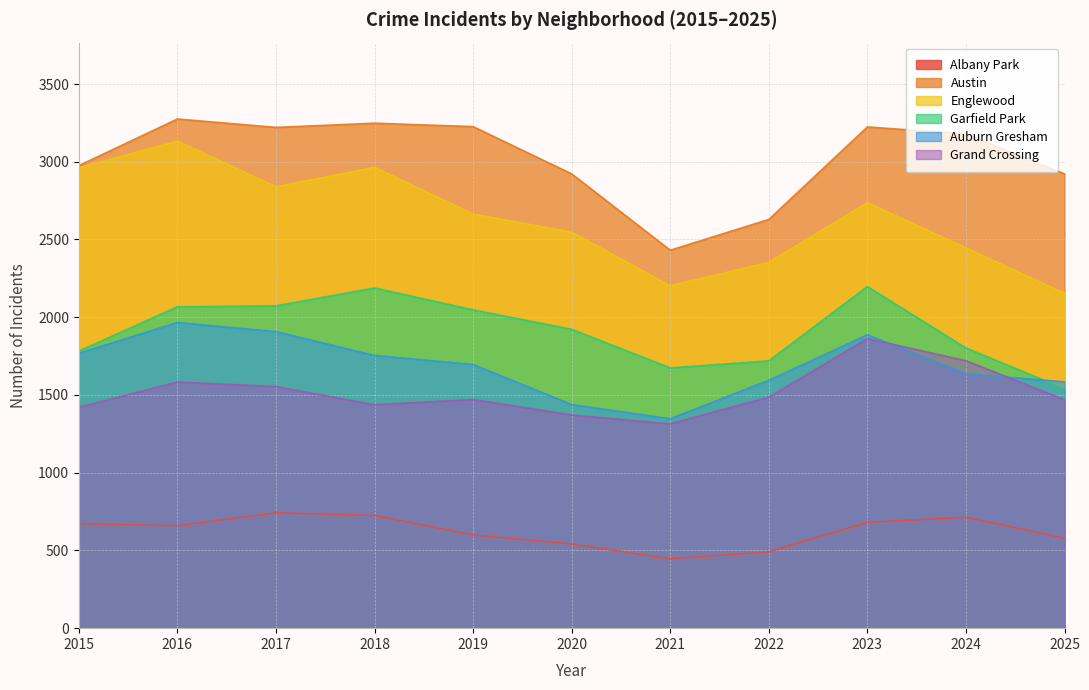

What is the difference between the maximum and minimum values in the Englewood series?

979